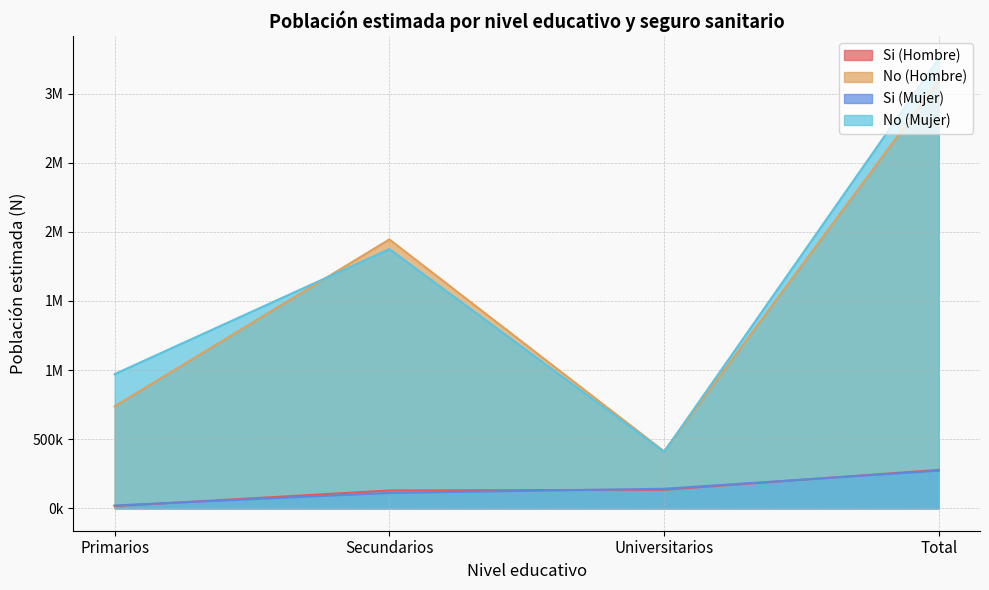

Which series changed the most between Primarios and Total?

No (Hombre)